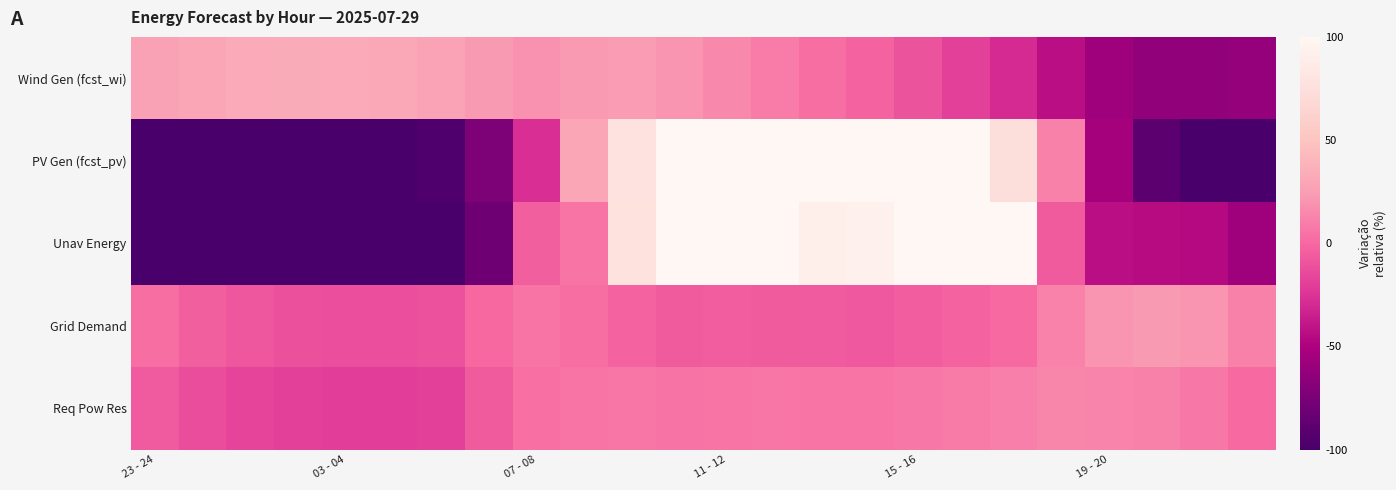

At which category is the sum across all series the highest?

11 - 12